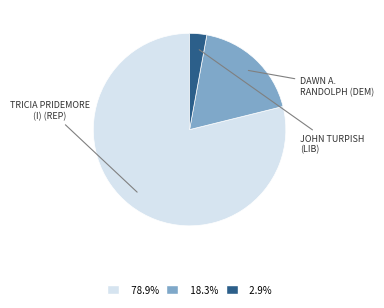

Is there any slice that represents more than half of the pie?

Yes